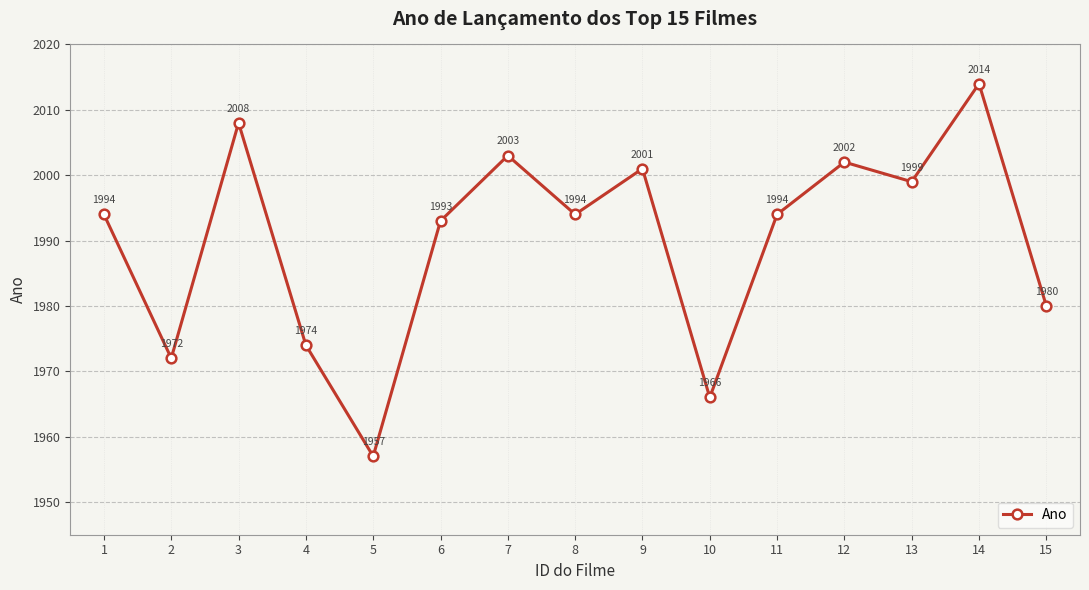

How many interior local peaks (higher than both neighbors) does the data have?

5